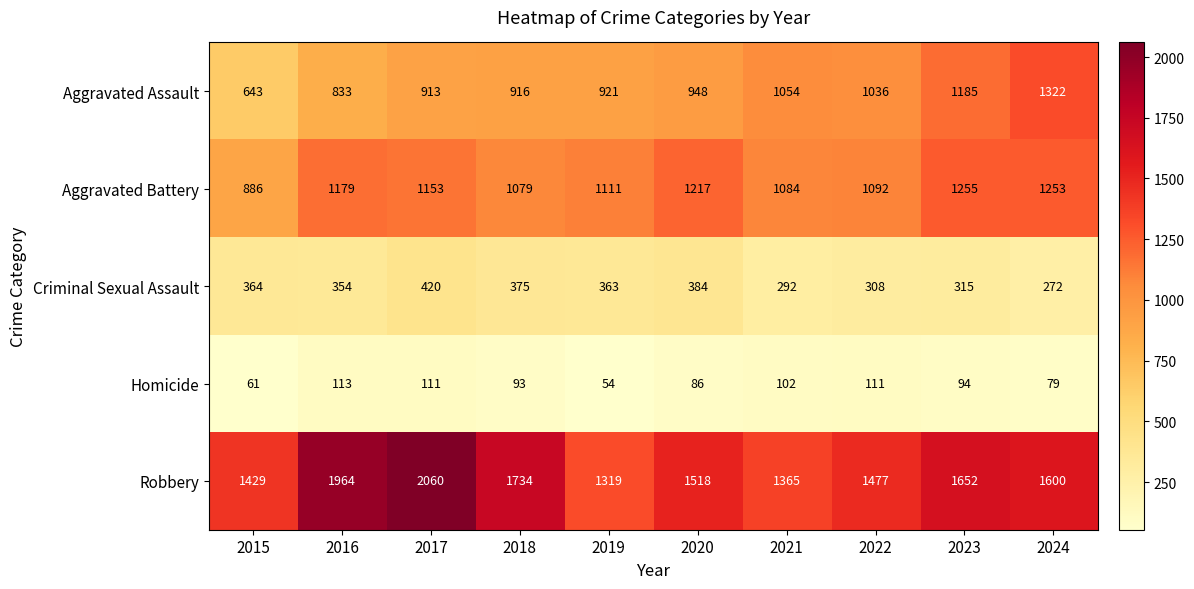

How many distinct data groups are displayed?

5